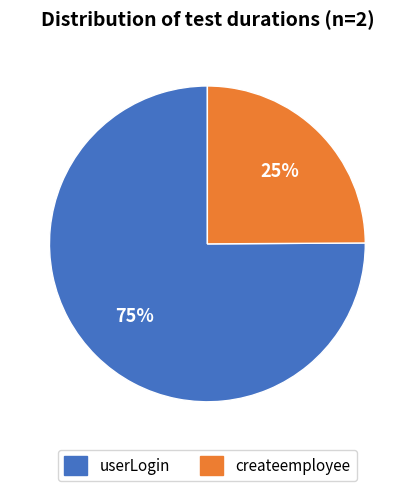

The userLogin slice represents 83% of the pie. True or false?

False